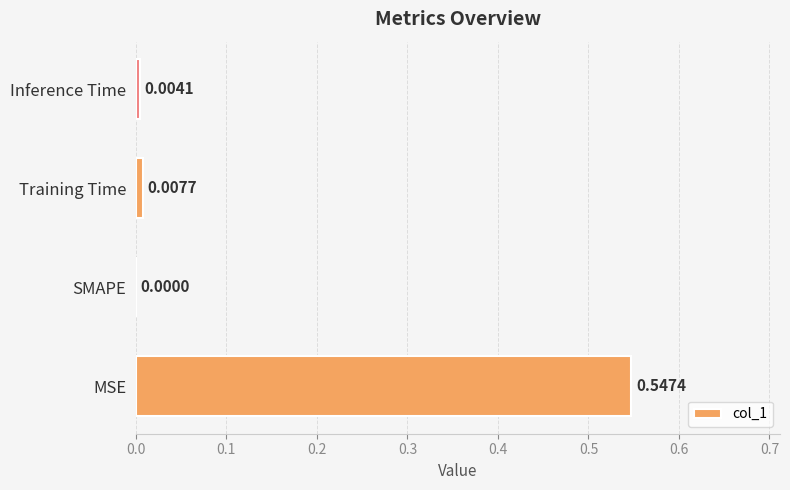

What is the sum of all values?

0.6